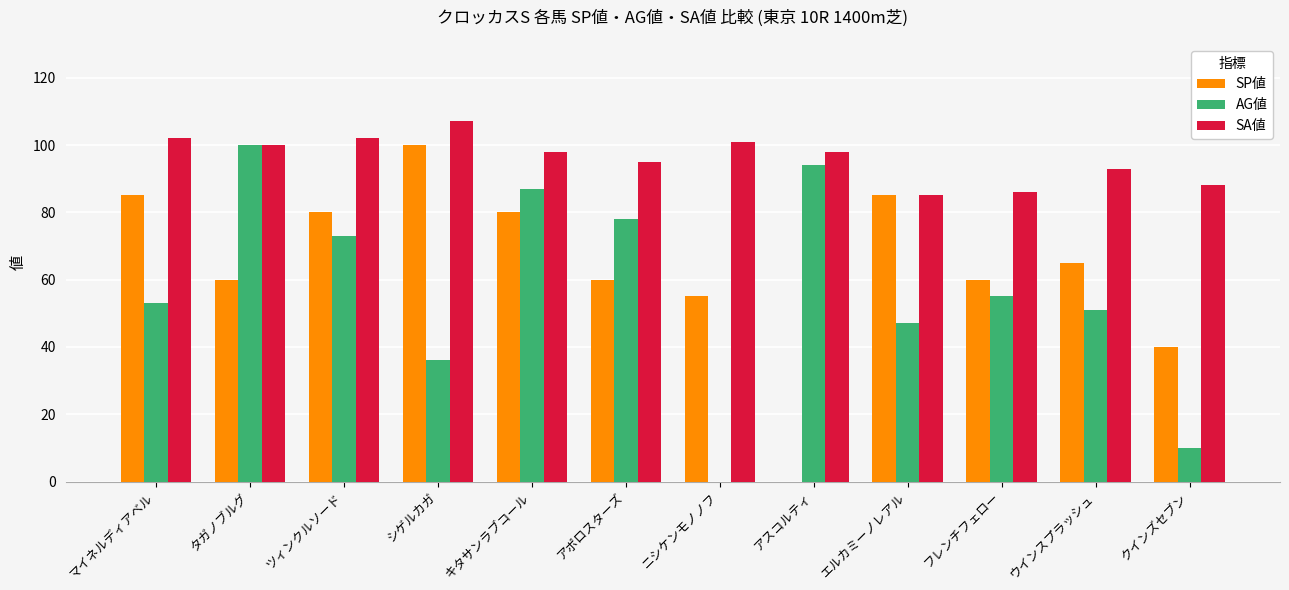

What value does the SP値 series have at ウインスプラッシュ?

65